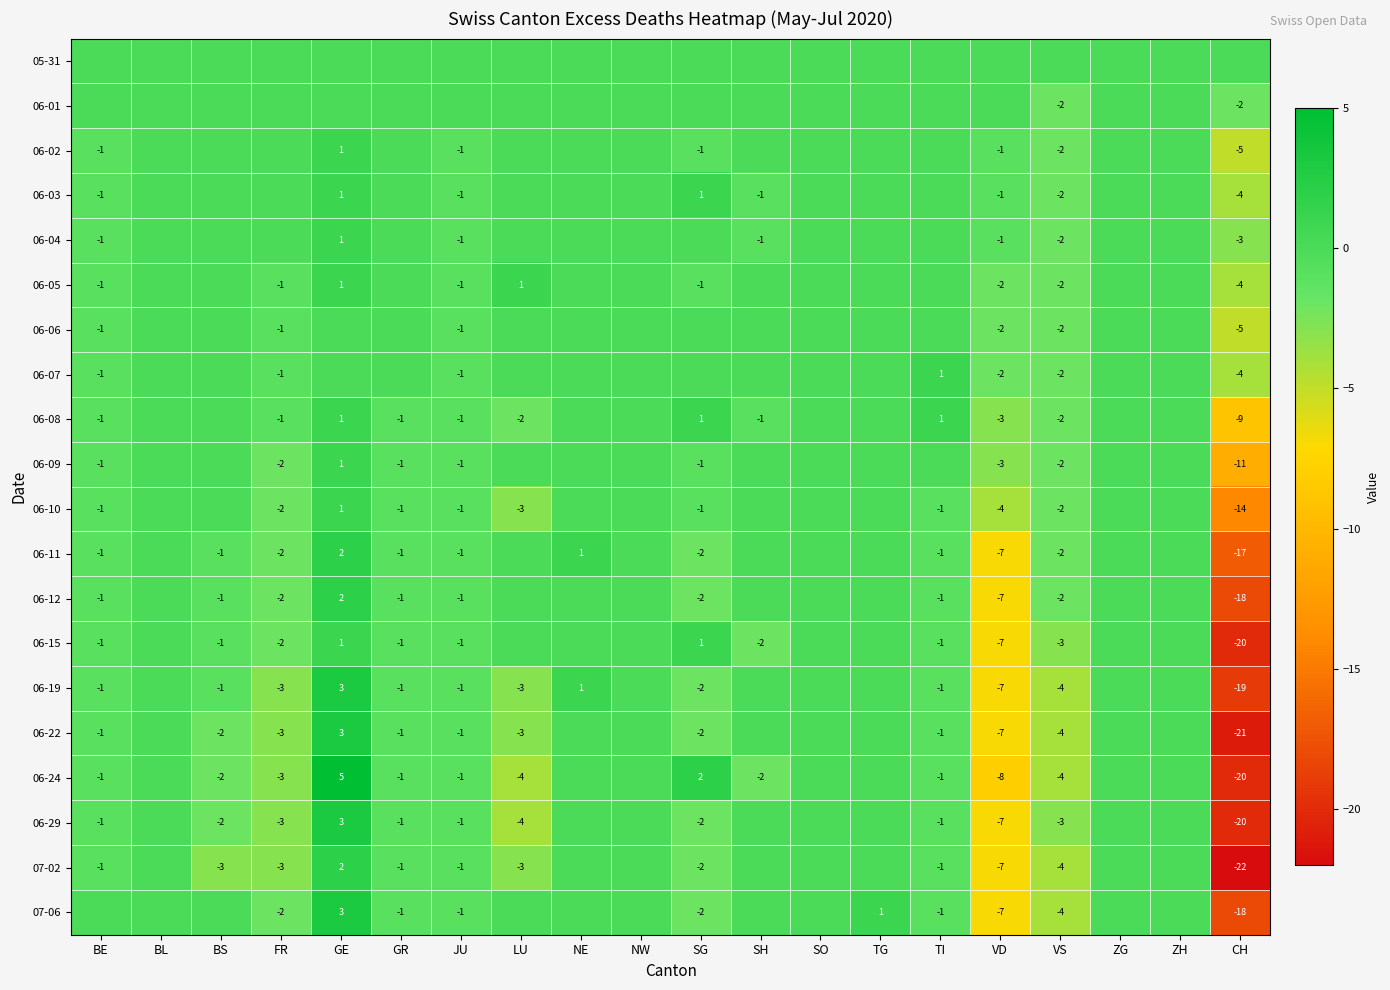

The value of 06-04 at GE is 0. True or false?

False